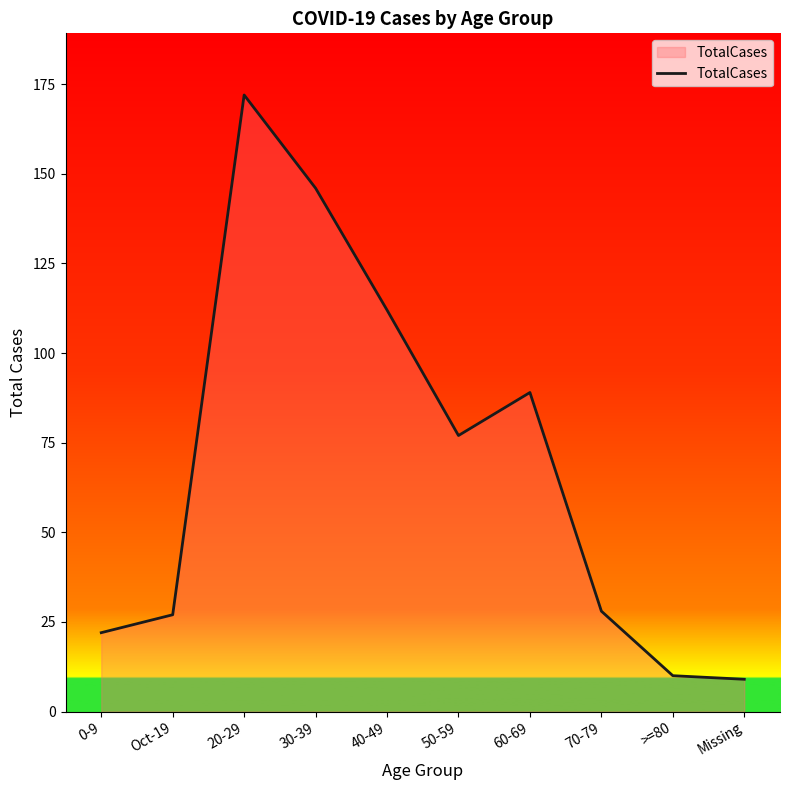

Count the number of categories in the chart.

10